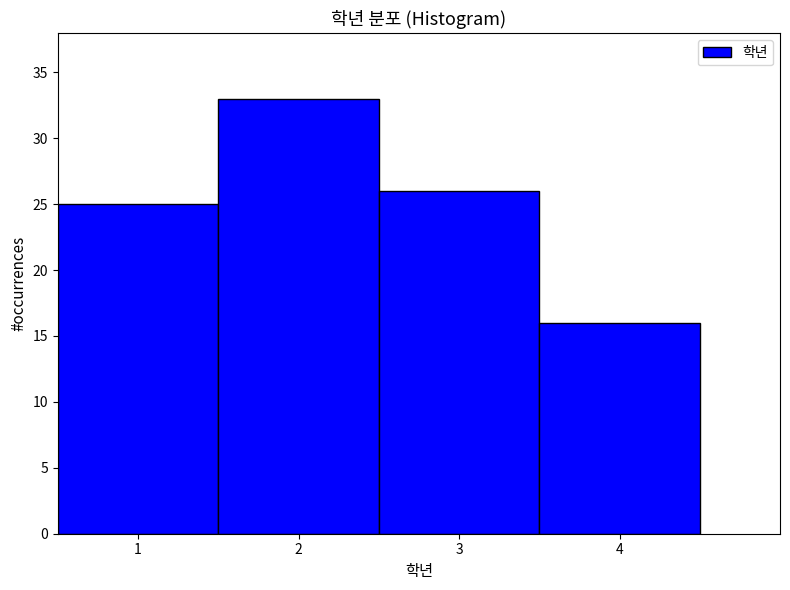

Over which range of the x-axis is the bar tallest?

1.5 to 2.5